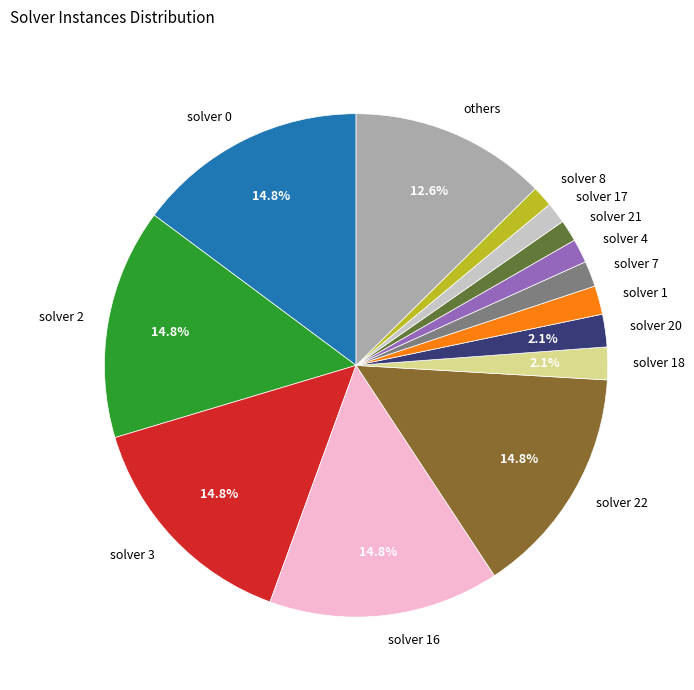

Between solver 16 and solver 21, which is larger?

solver 16